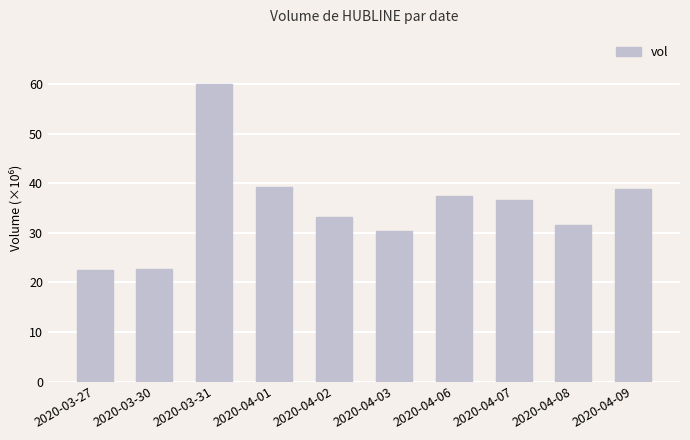

At which category does the chart reach its peak across all series?

2020-03-31